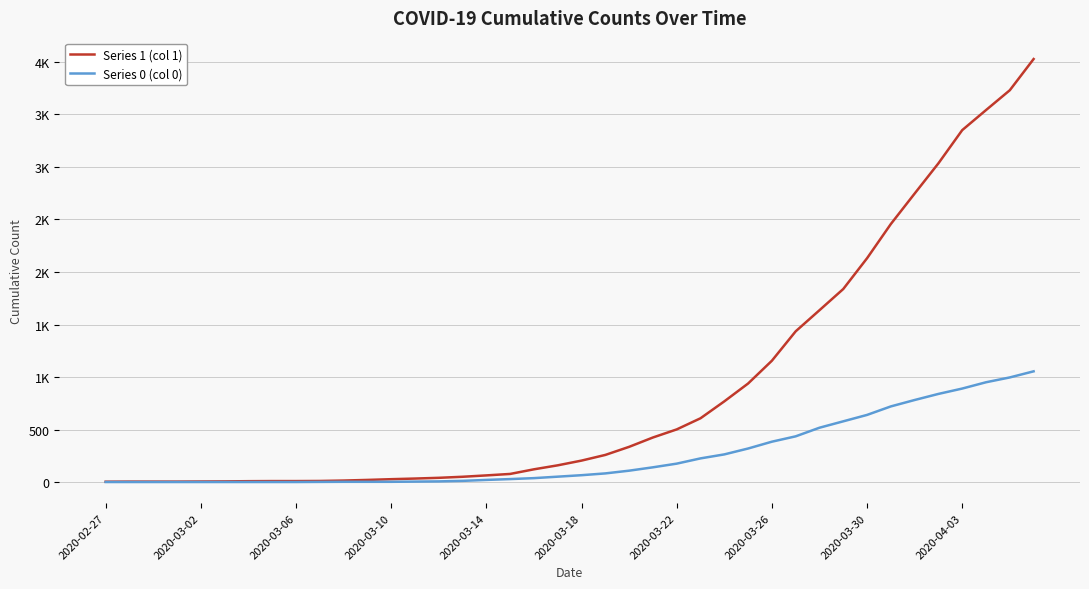

What is the value of the Series 0 (col 0) point at the 25th from the left?

175